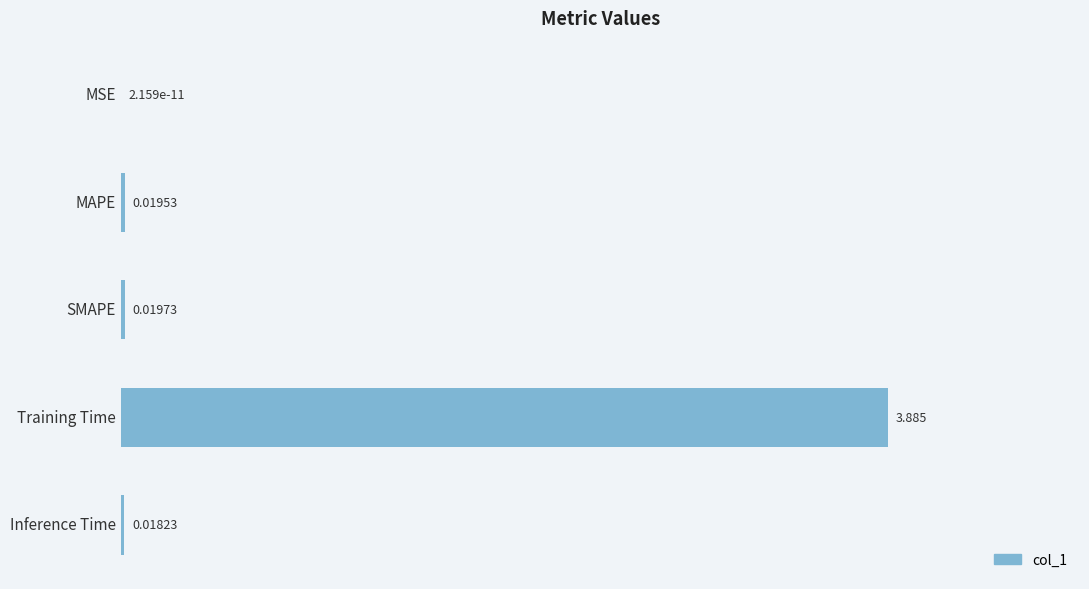

Are the bars horizontal?

Yes